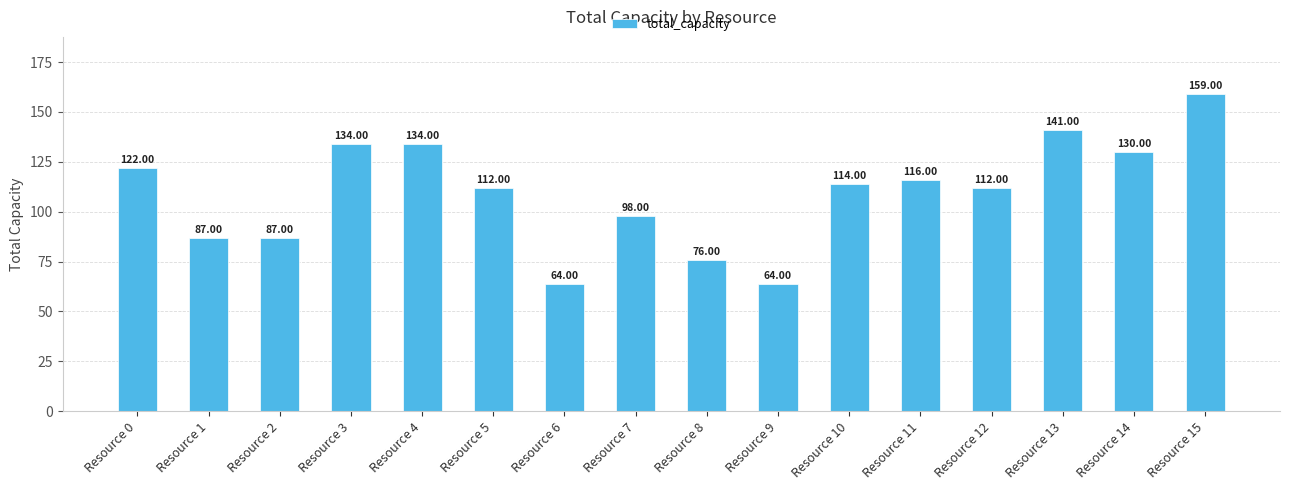

What is the change in value from Resource 4 to Resource 10?

-20